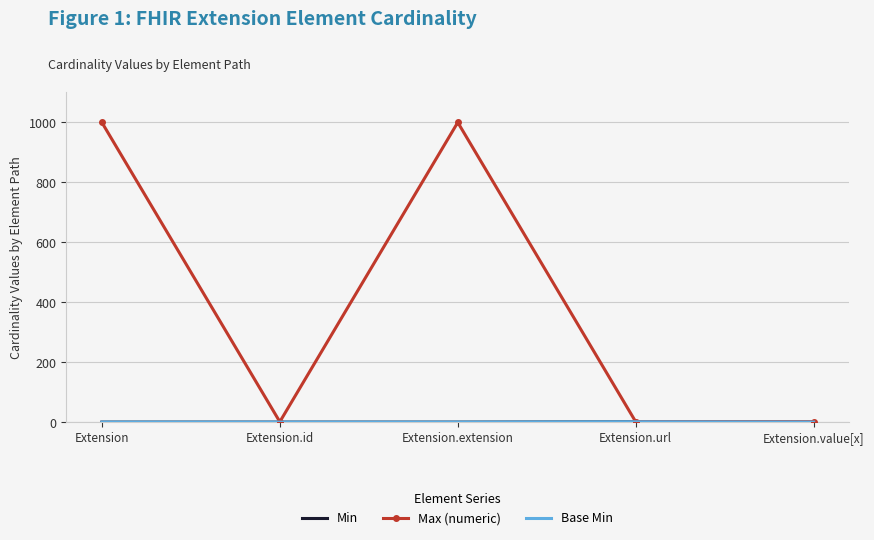

Between Extension and Extension.value[x], which series saw the biggest shift?

Max (numeric)